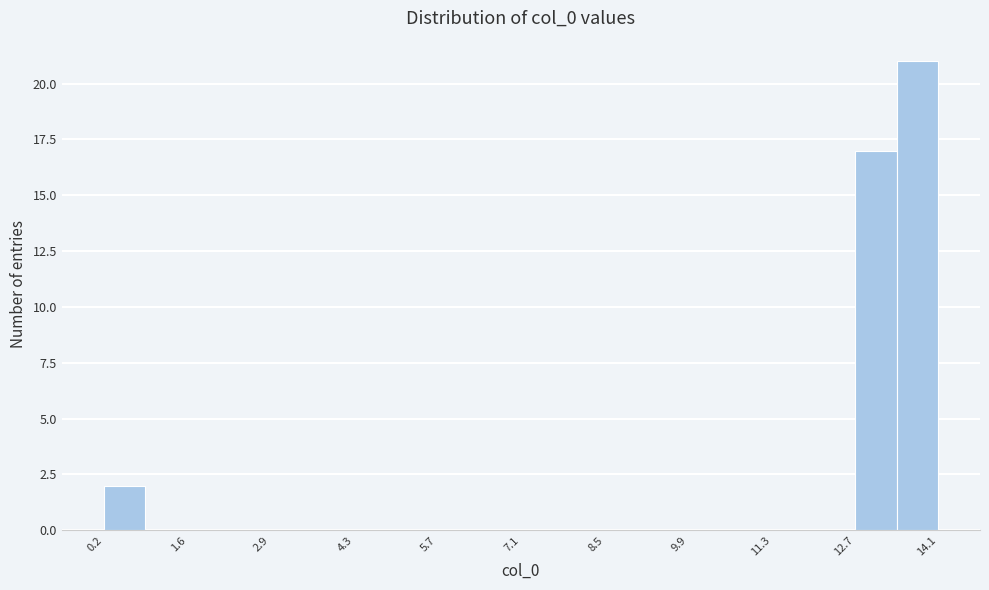

Around what value on the x-axis is the tallest bar? Give the approximate position of its centre, as read against the axis.

13.8